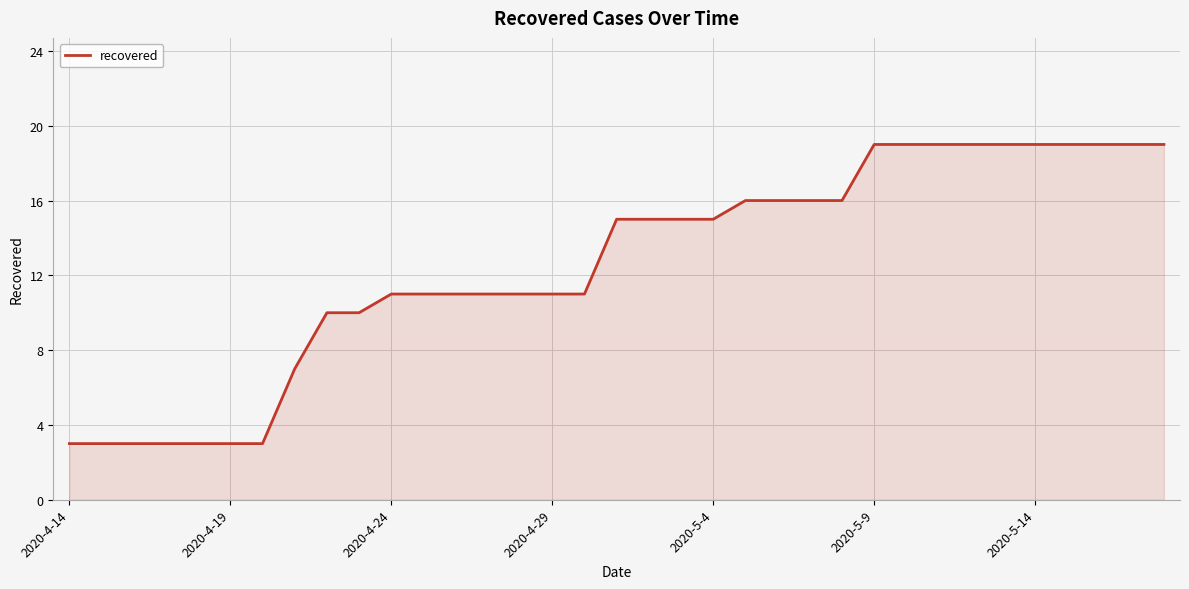

What is the maximum value shown in the chart?

19